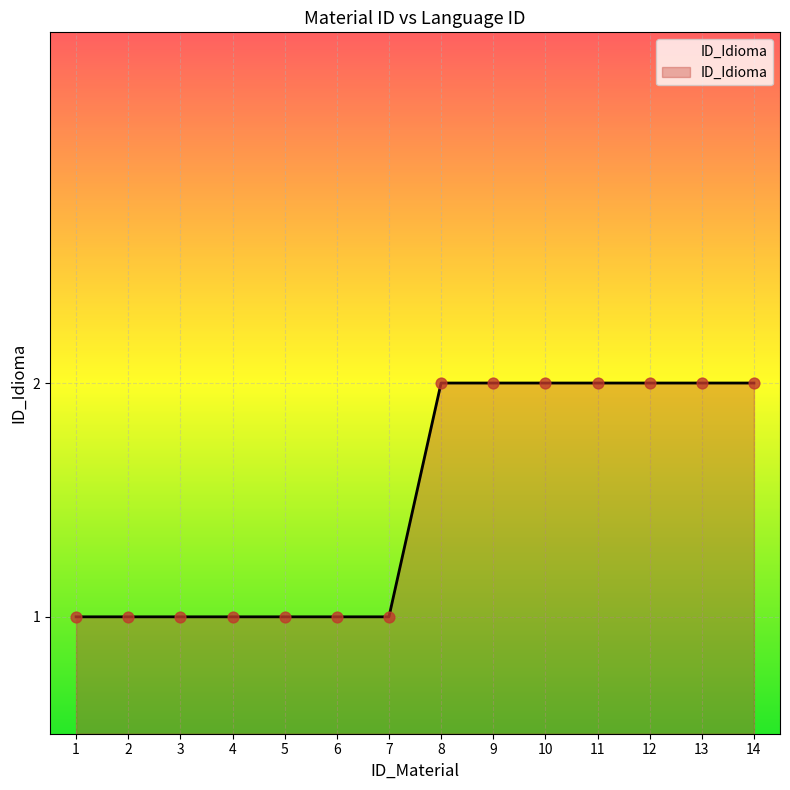

Approximately how many times larger is the value at 8 compared to 10?

1.0